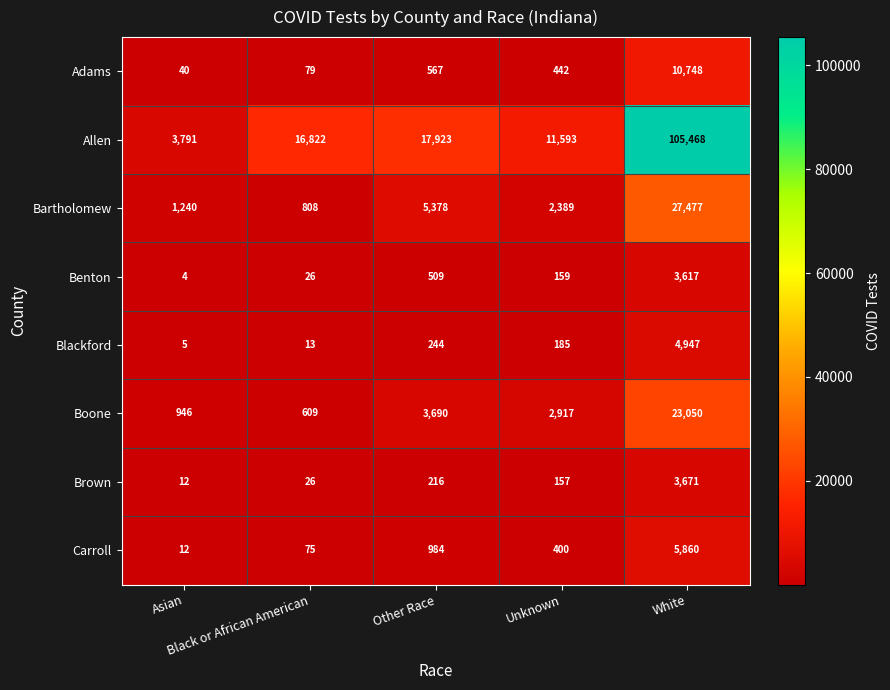

Which label corresponds to the largest value in the chart?

White